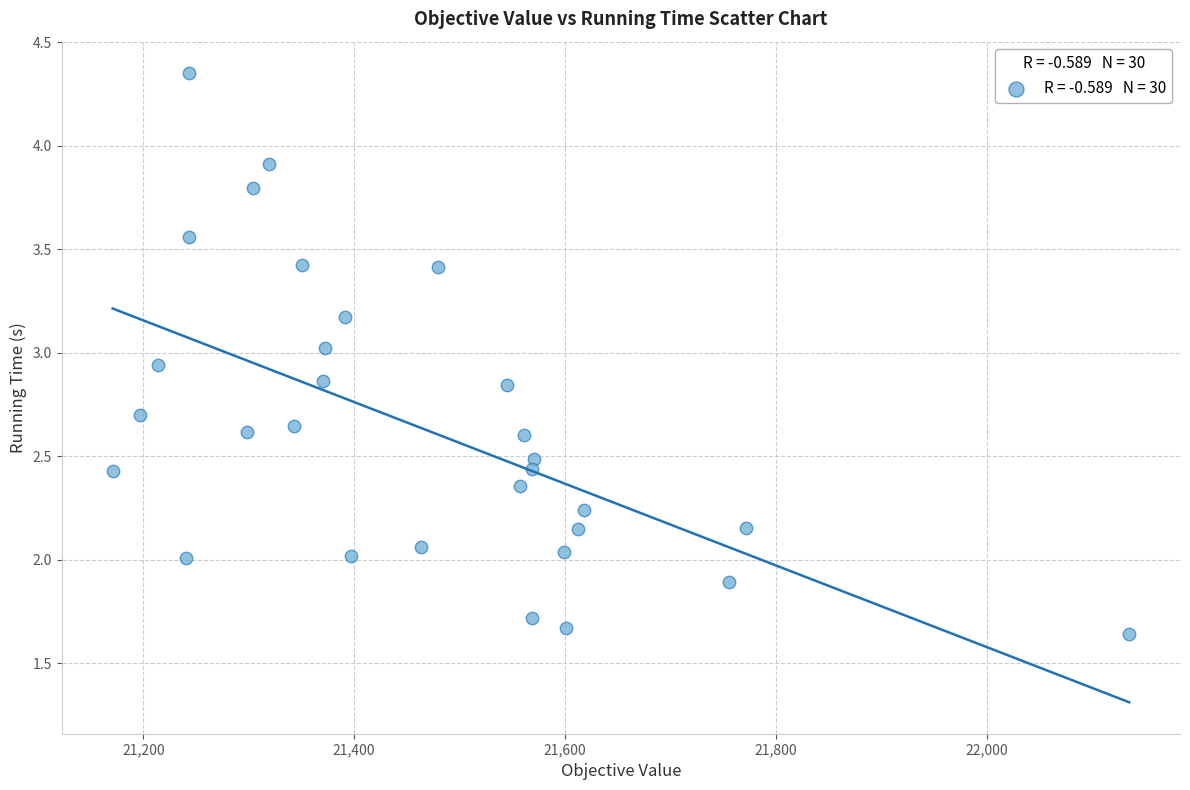

What is the range of X values (max minus min)?

964.3